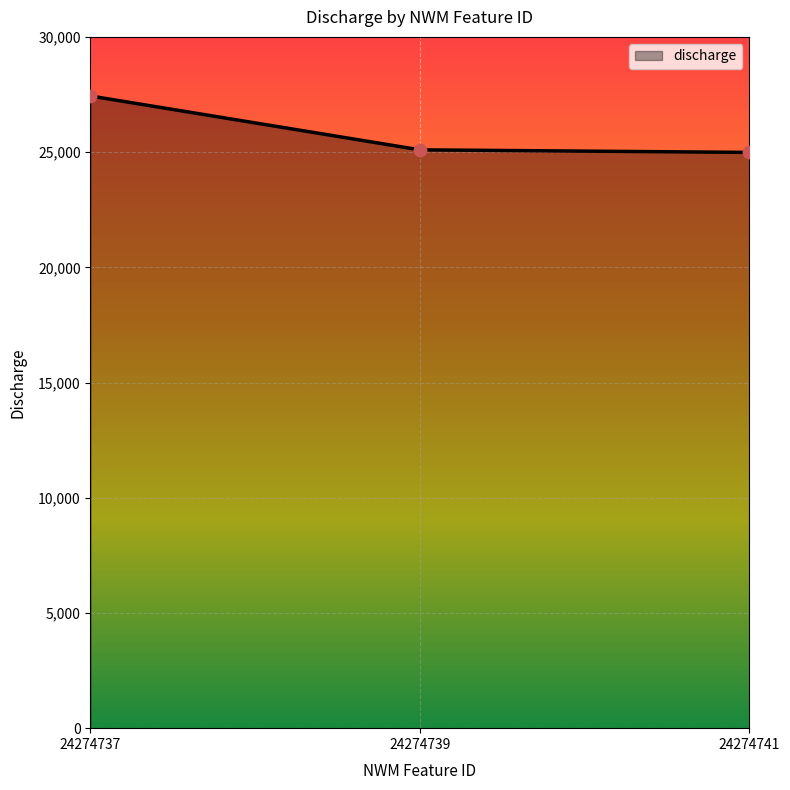

What is the ratio of the value at 24274741 to the value at 24274737?

0.9